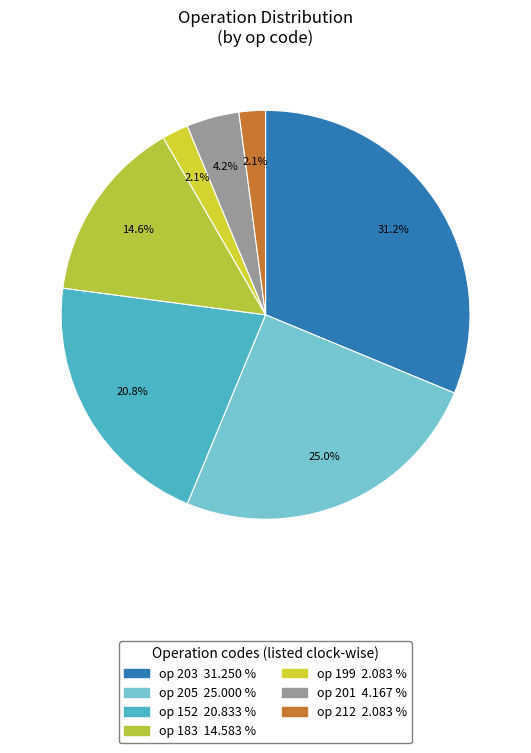

Is there any slice that represents more than half of the pie?

No